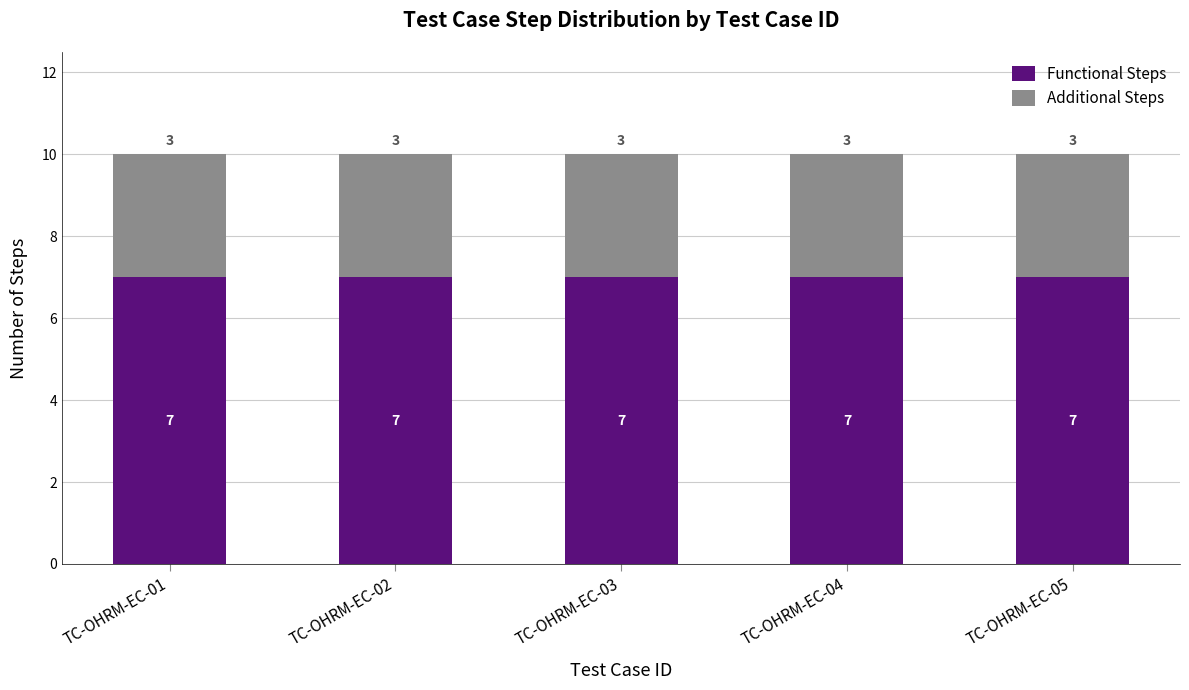

What value does the Functional Steps series have at TC-OHRM-EC-01?

7